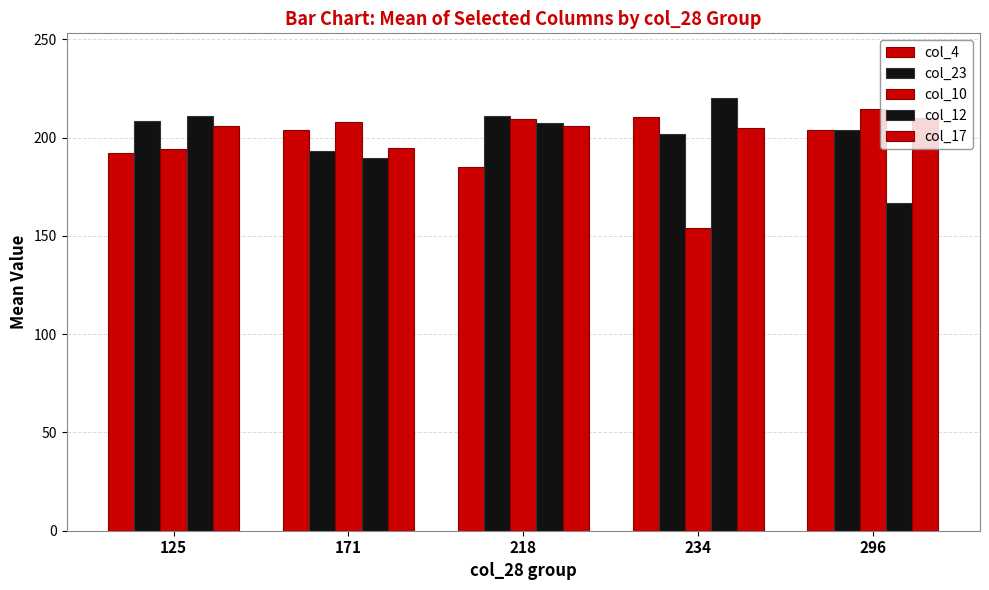

How many series are shown in this chart?

5